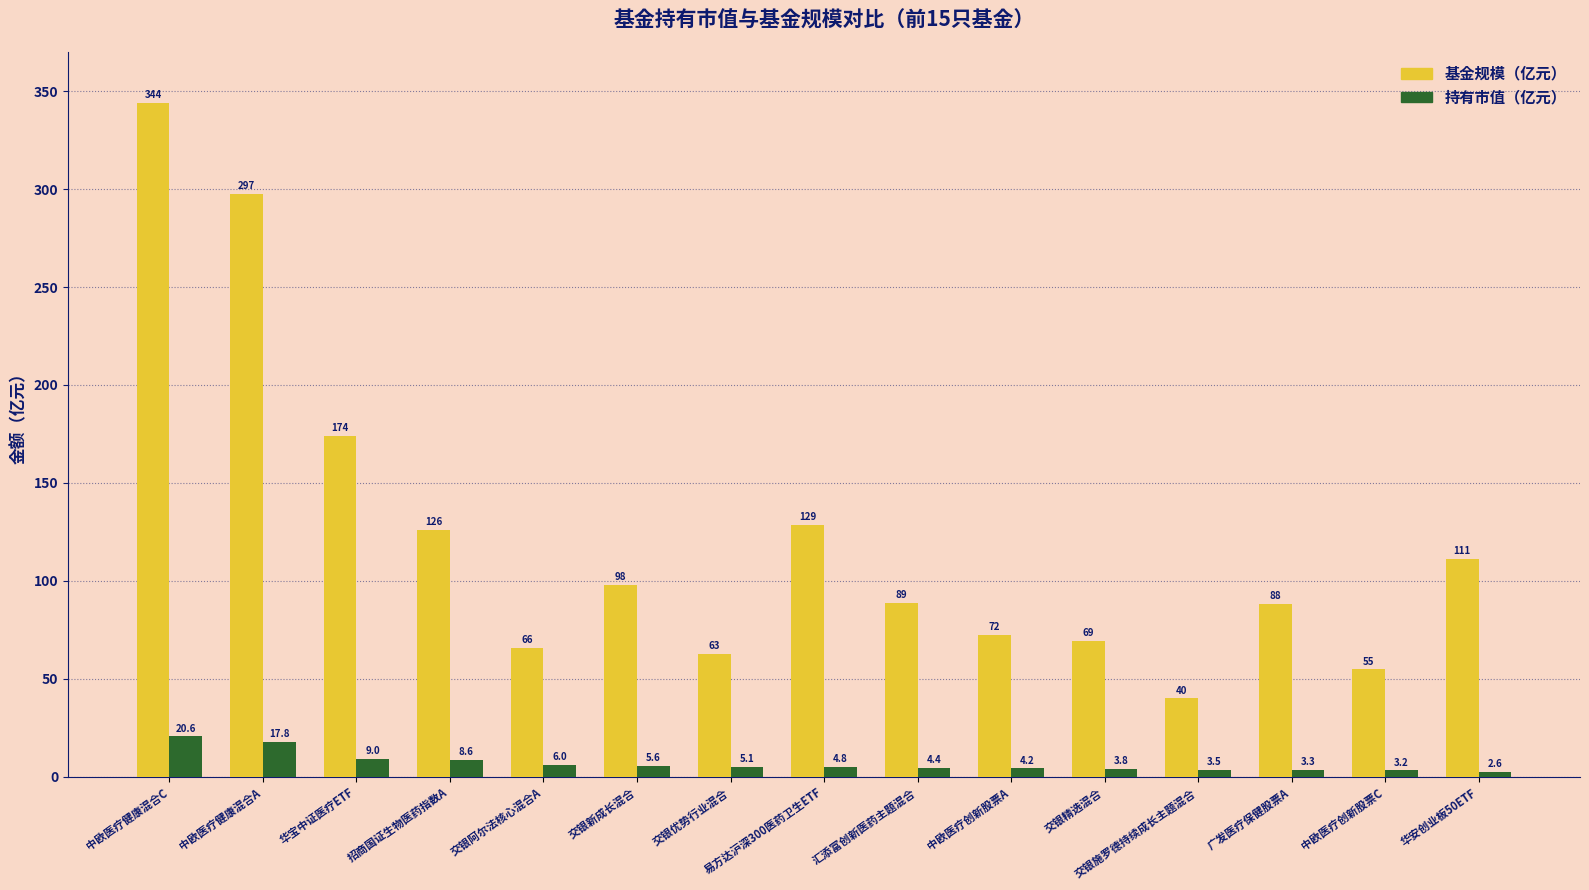

At which category does the chart reach its minimum across all series?

华安创业板50ETF